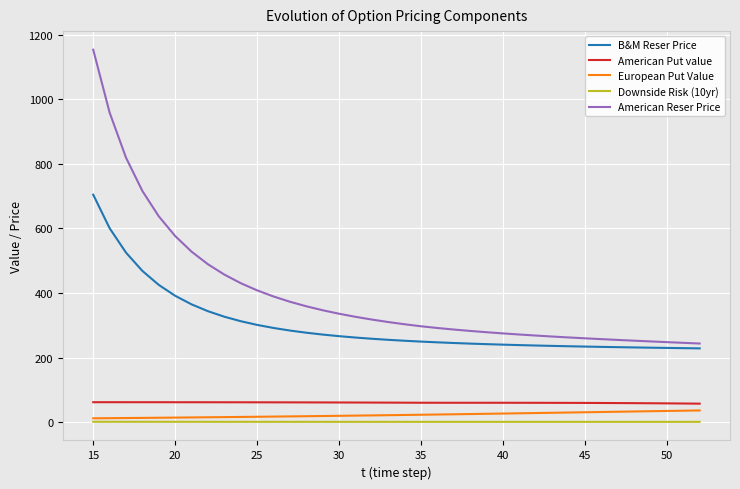

What is the smallest value displayed?

0.8